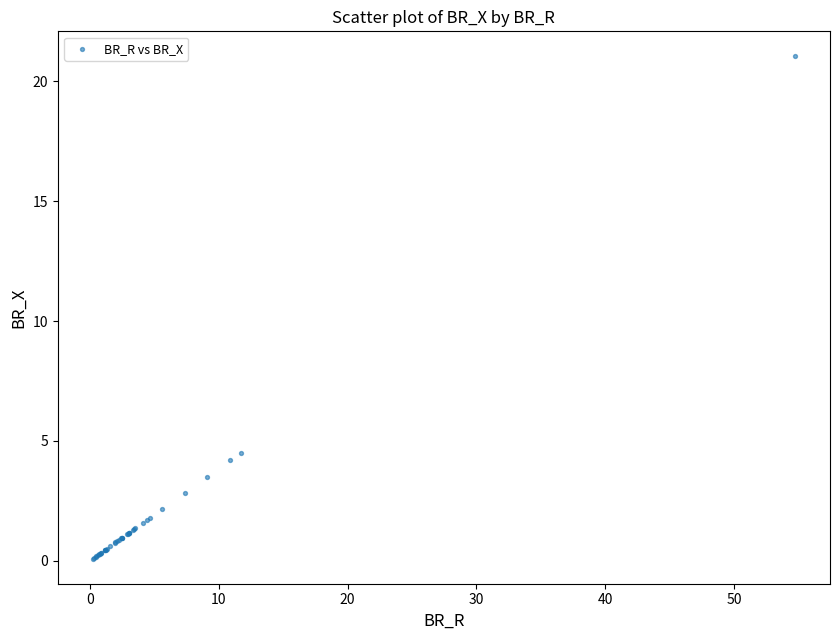

What Y value in the scatter plot is closest to 10?

4.5